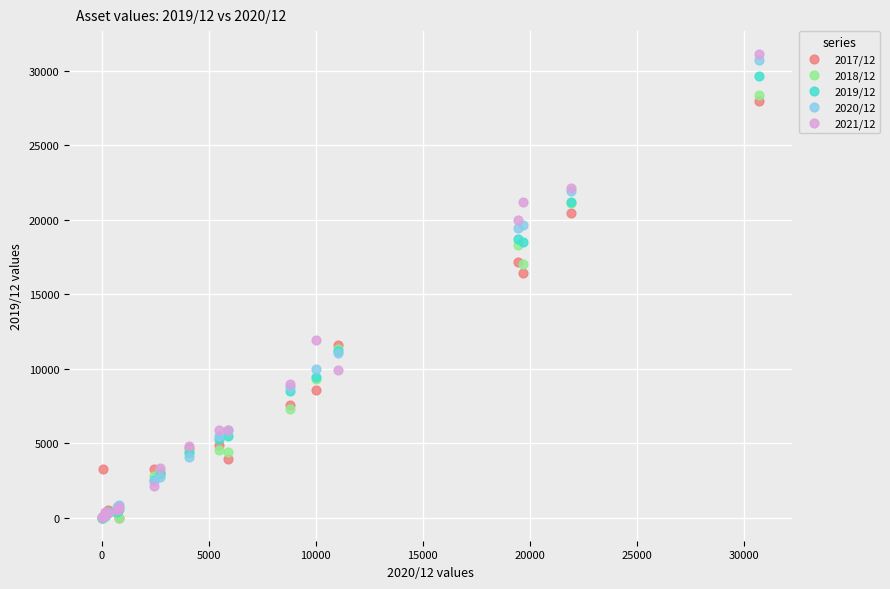

Across all series, what Y value is closest to 15550?

16390.4